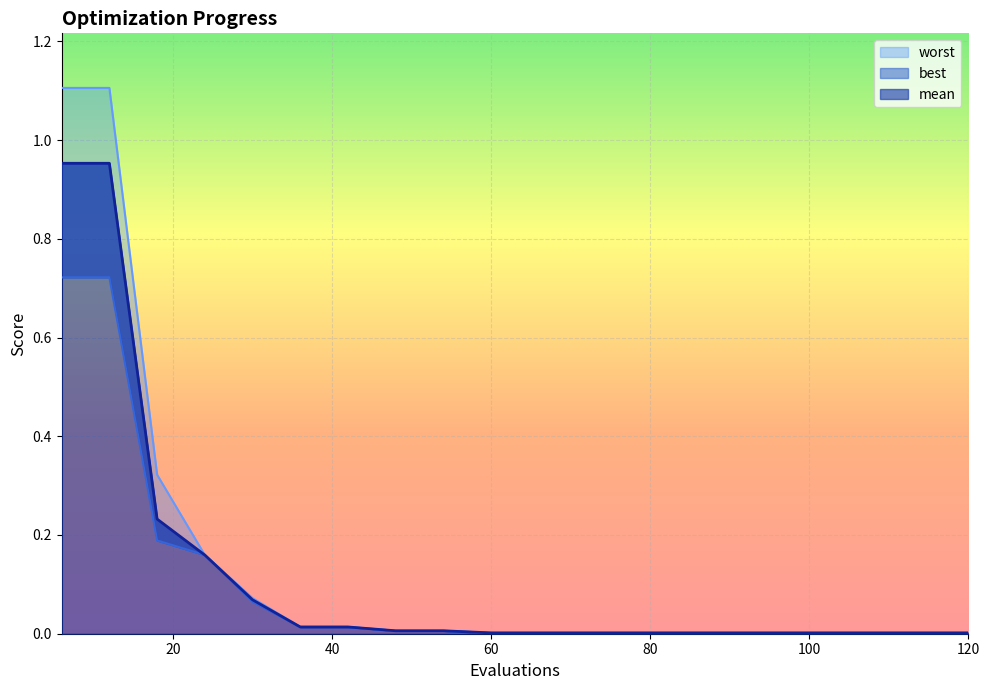

True or false: worst and mean cross at least once.

False